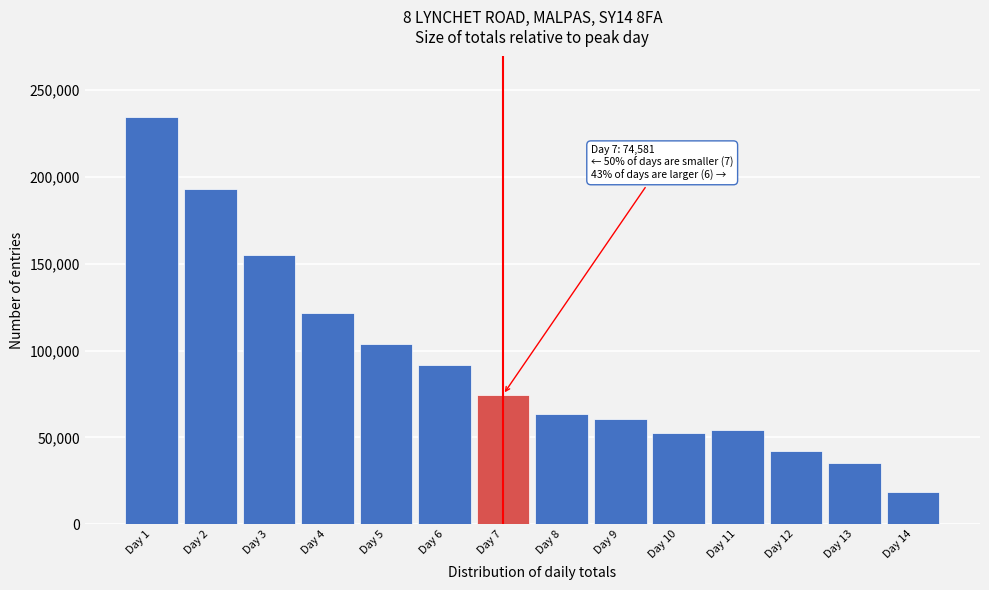

Reading left to right, what are all the values shown in this chart?

234271	192886	155302	121807	103807	91577	74581	63483	60768	52284	53942	41975	35249	18250